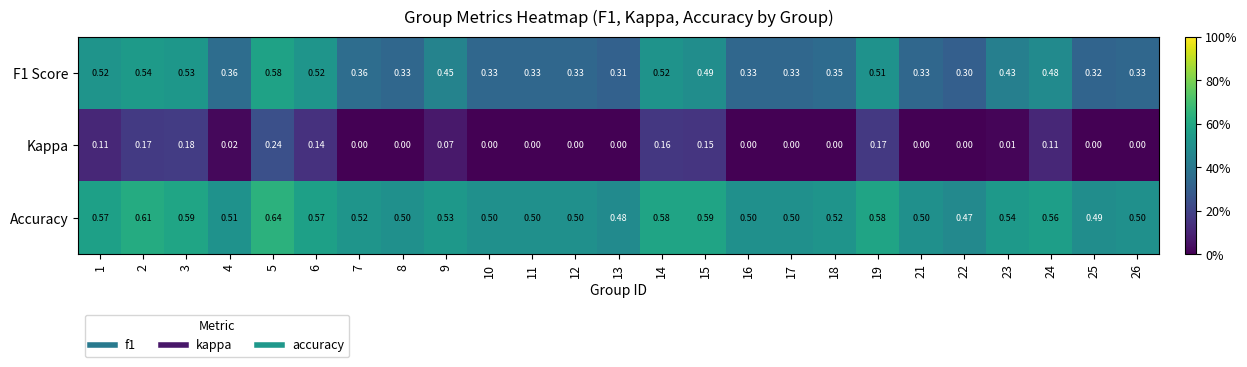

How many series are shown in this chart?

3